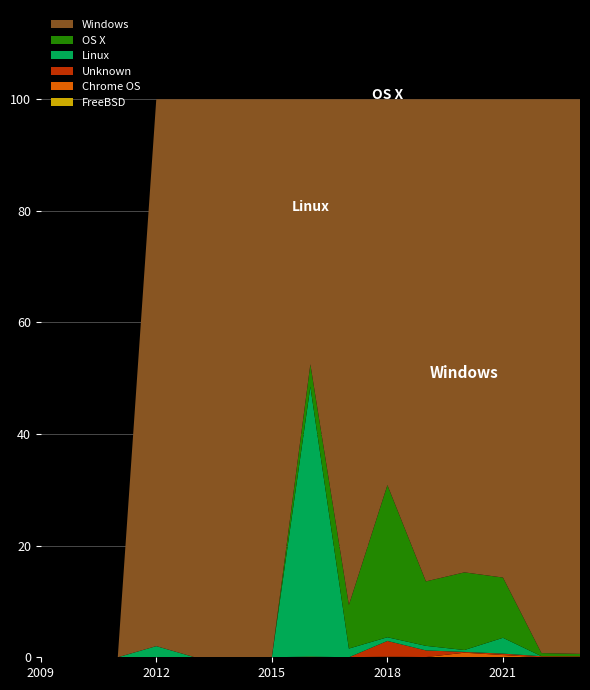

Reading left to right, transcribe all the data shown in this chart.

FreeBSD: 2009=0.0	2010=0.0	2011=0.0	2012=0.0	2013=0.0	2014=0.0	2015=0.0	2016=0.1	2017=0.0	2018=0.0	2019=0.0	2020=0.0	2021=0.0	2022=0.0	2023=0.0
Unknown: 2009=0.0	2010=0.0	2011=0.0	2012=0.0	2013=0.0	2014=0.0	2015=0.0	2016=0.0	2017=0.0	2018=2.8	2019=1.2	2020=0.1	2021=0.3	2022=0.2	2023=0.2
Chrome OS: 2009=0.0	2010=0.0	2011=0.0	2012=0.0	2013=0.0	2014=0.0	2015=0.0	2016=0.0	2017=0.0	2018=0.1	2019=0.0	2020=0.8	2021=0.4	2022=0.0	2023=0.0
Linux: 2009=0.0	2010=0.0	2011=0.0	2012=2.0	2013=0.0	2014=0.0	2015=0.0	2016=48.4	2017=1.6	2018=0.7	2019=0.8	2020=0.3	2021=2.8	2022=0.0	2023=0.0
OS X: 2009=0.0	2010=0.0	2011=0.0	2012=0.0	2013=0.0	2014=0.0	2015=0.0	2016=4.0	2017=7.8	2018=27.3	2019=11.6	2020=13.9	2021=10.8	2022=0.6	2023=0.4
Windows: 2009=0.0	2010=0.0	2011=0.0	2012=98.0	2013=100.0	2014=100.0	2015=100.0	2016=47.5	2017=90.6	2018=69.1	2019=86.4	2020=84.8	2021=85.7	2022=99.3	2023=99.4